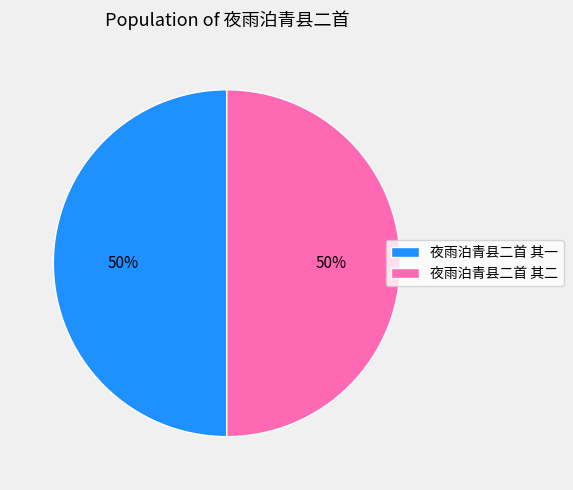

What is the ratio of the value at 夜雨泊青县二首 其一 to the value at 夜雨泊青县二首 其二?

1.0